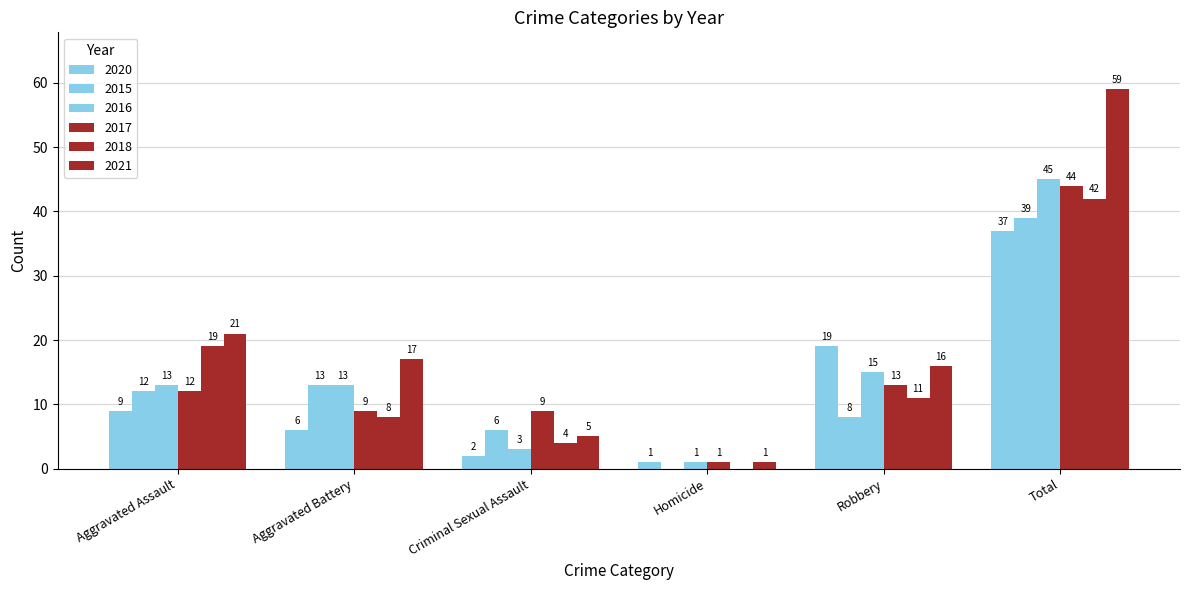

At which category does the chart reach its peak across all series?

Total